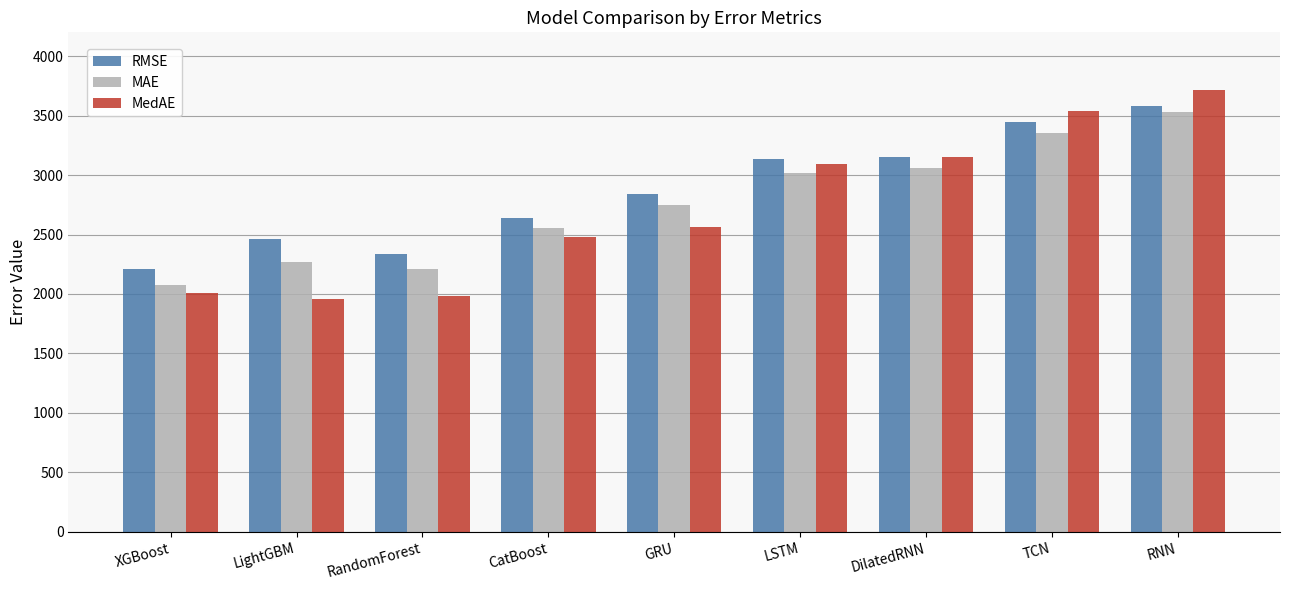

What is the difference between the MedAE values at GRU and RandomForest?

577.3